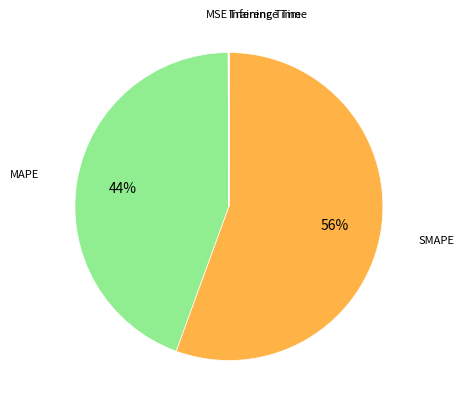

Which slice is the largest?

SMAPE